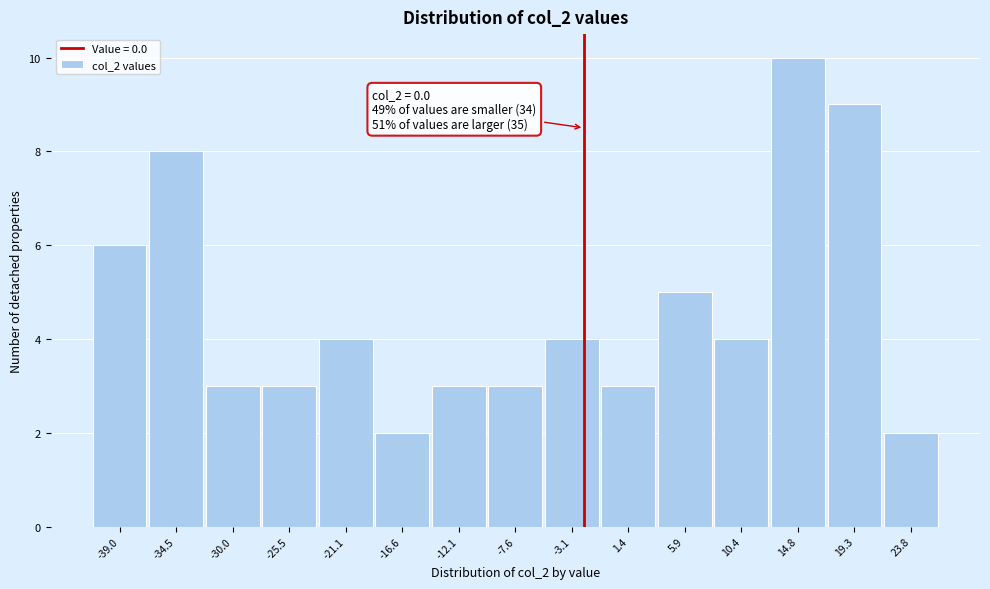

Reading left to right, what are all the values shown in this chart?

-39.0=6	-34.5=8	-30.0=3	-25.5=3	-21.1=4	-16.6=2	-12.1=3	-7.6=3	-3.1=4	1.4=3	5.9=5	10.4=4	14.8=10	19.3=9	23.8=2